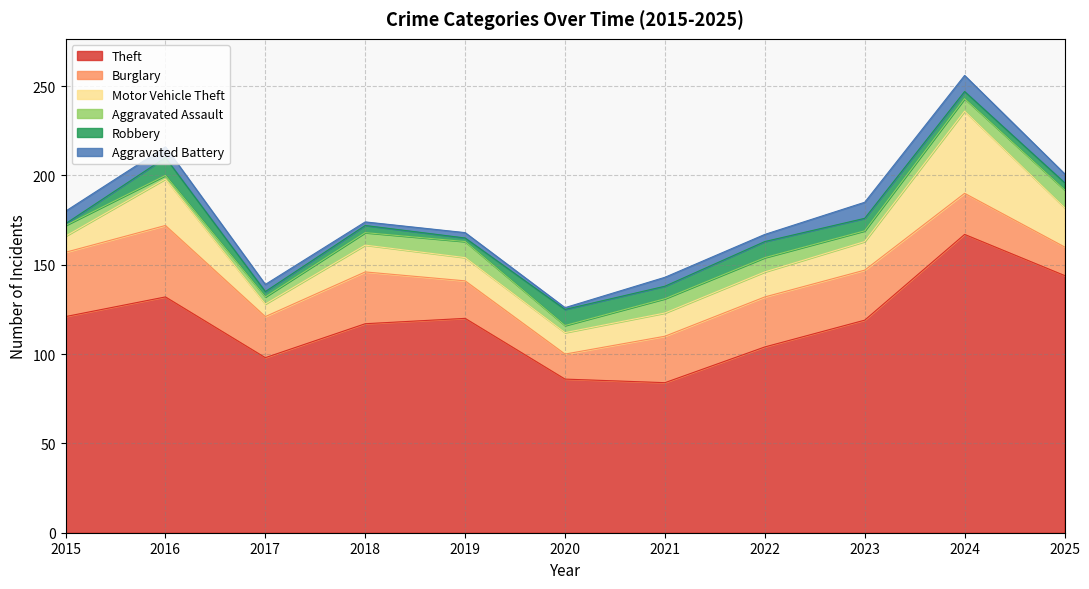

Does the chart have visible grid lines?

Yes